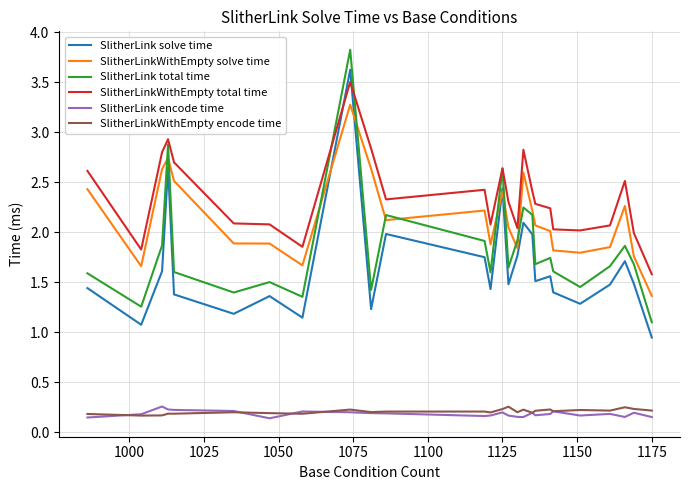

Which series has the widest spread of values?

SlitherLink total time